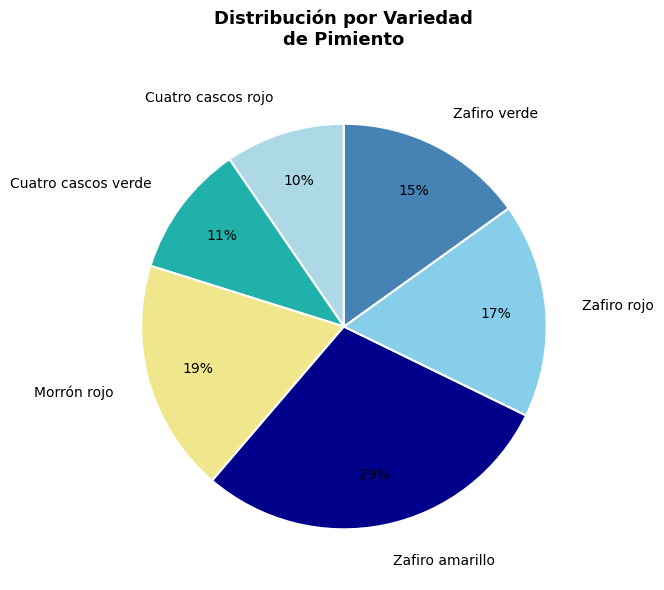

Rank the categories by value from lowest to highest.

Cuatro cascos rojo, Cuatro cascos verde, Zafiro verde, Zafiro rojo, Morrón rojo, Zafiro amarillo